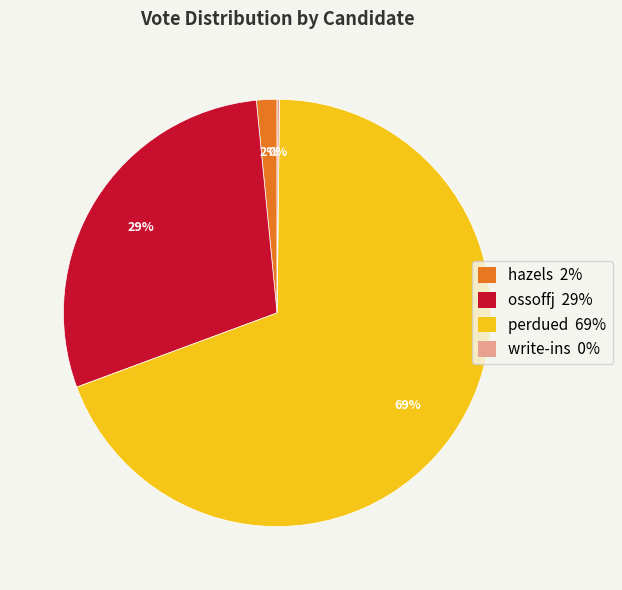

To the nearest percent, what is the average slice percentage?

25%